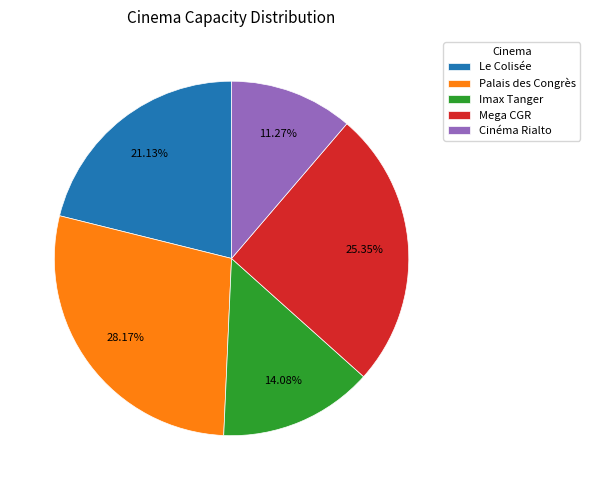

The Cinéma Rialto slice represents 1% of the pie. True or false?

False